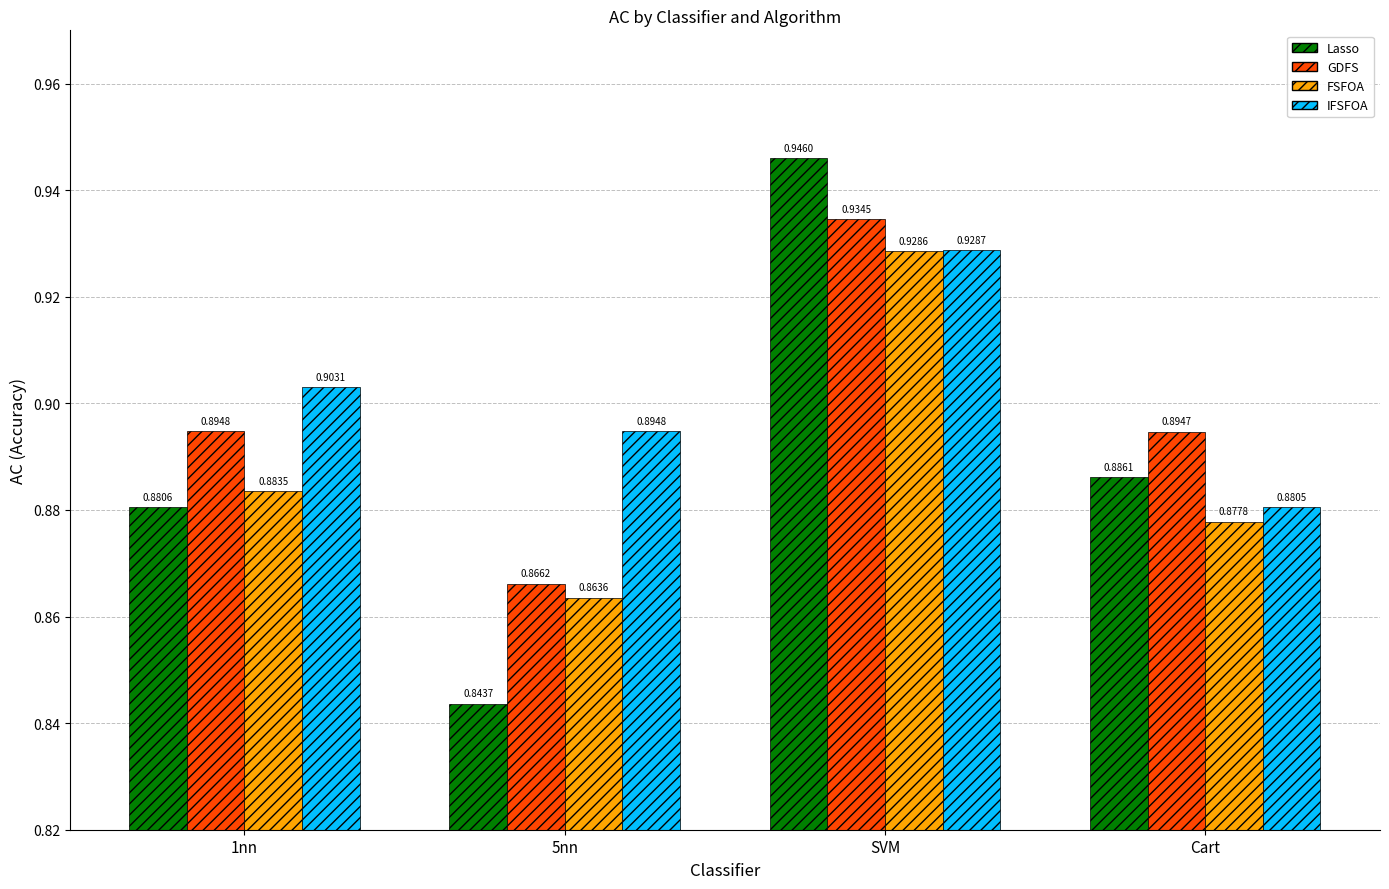

Rank the series by their maximum value, from lowest to highest.

FSFOA, IFSFOA, GDFS, Lasso